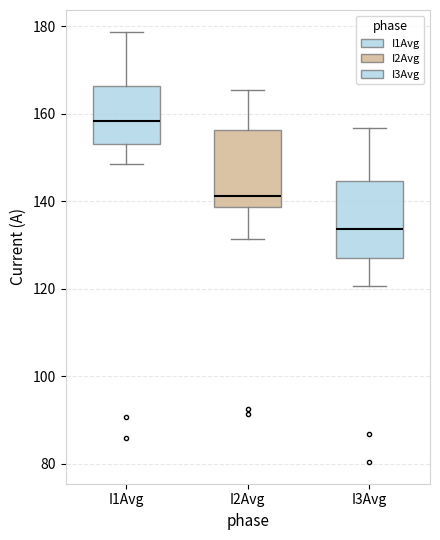

Reading left to right, read every box against the y-axis: the position of its median line, the range the box covers, and the ends of its whiskers. The values are not printed on the chart, so give them approximately, as read against the axis.

I1Avg: median 158, box 154 to 166, whiskers 148 to 178
I2Avg: median 142, box 138 to 156, whiskers 132 to 166
I3Avg: median 134, box 128 to 144, whiskers 120 to 156